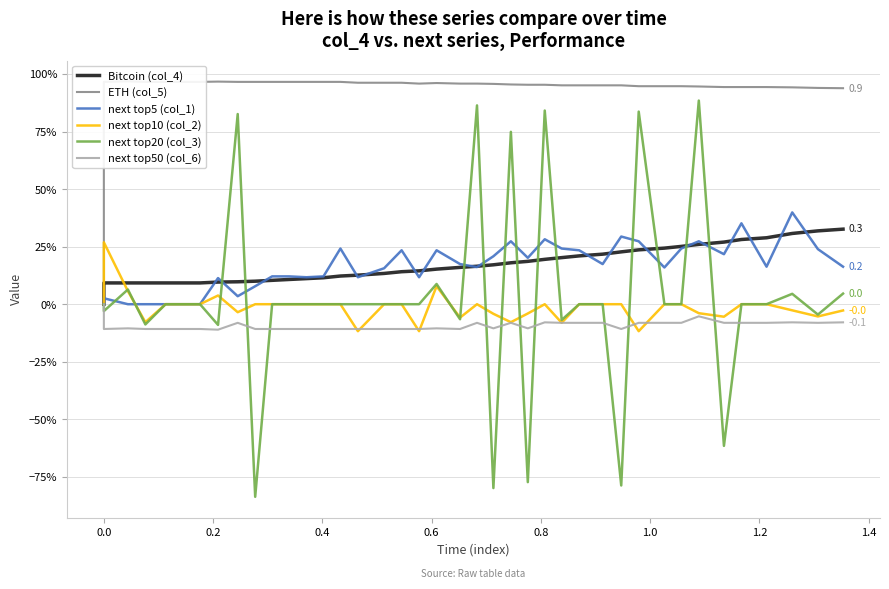

True or false: ETH (col_5) has more than 1 points higher than both neighbors.

True